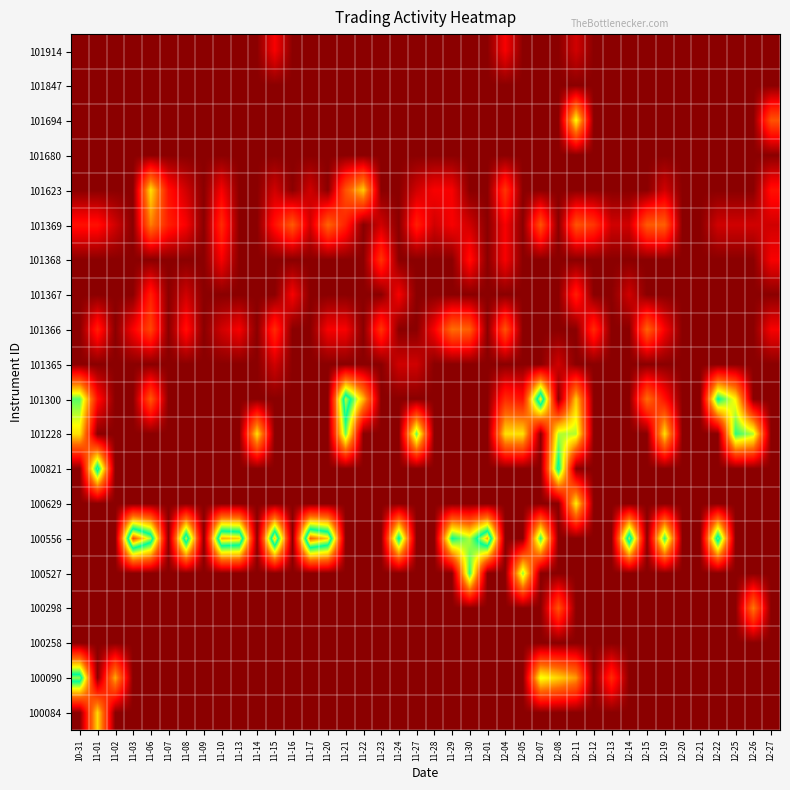

What is the total value across all series at 11-10?

11.7